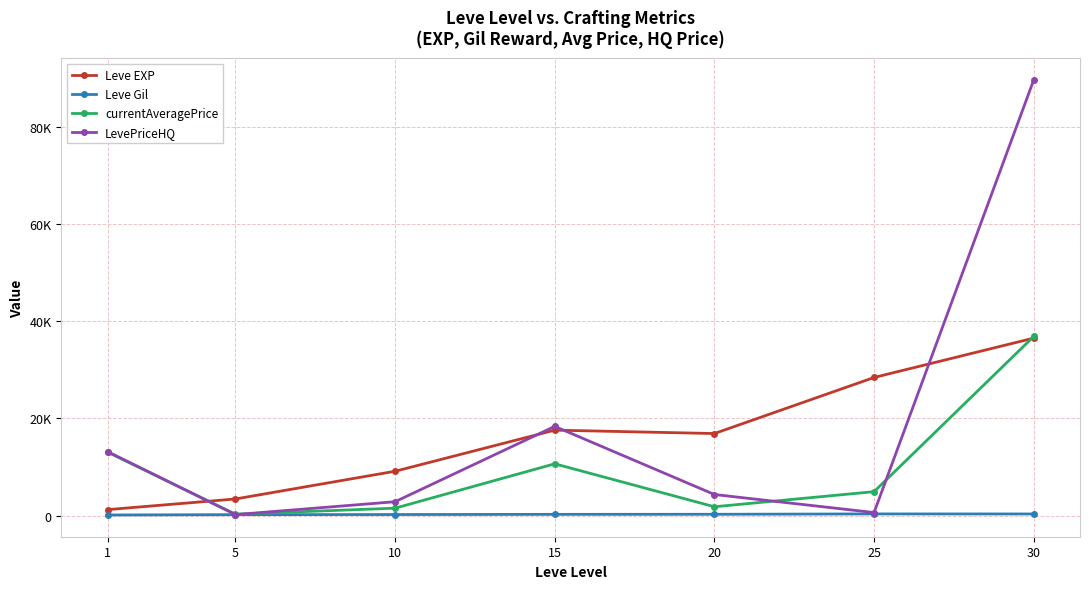

What is the spread (max minus min) of values at 20?

16608.0